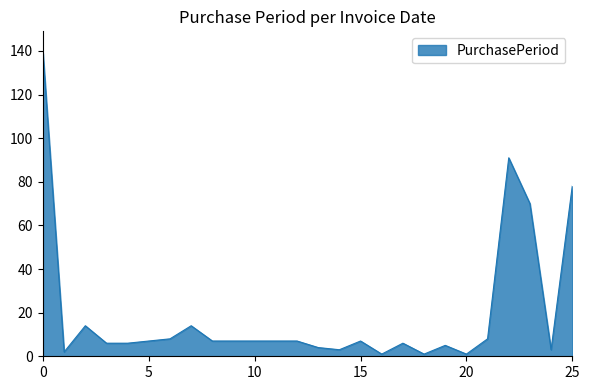

What is the difference between the maximum and minimum values?

138